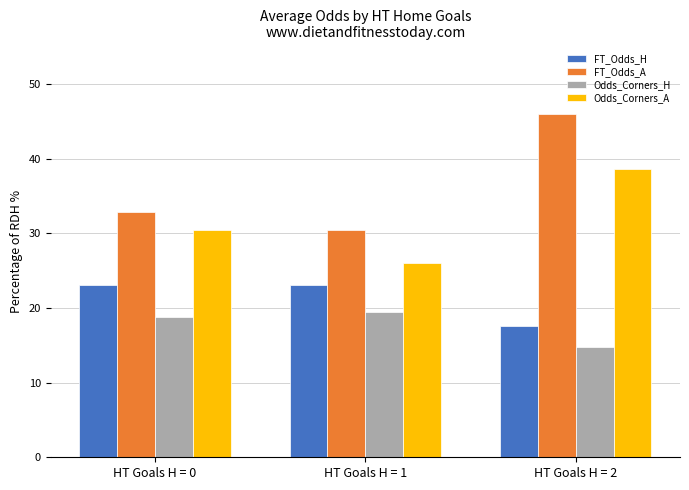

List the series in order of their overall mean, lowest first.

Odds_Corners_H, FT_Odds_H, Odds_Corners_A, FT_Odds_A